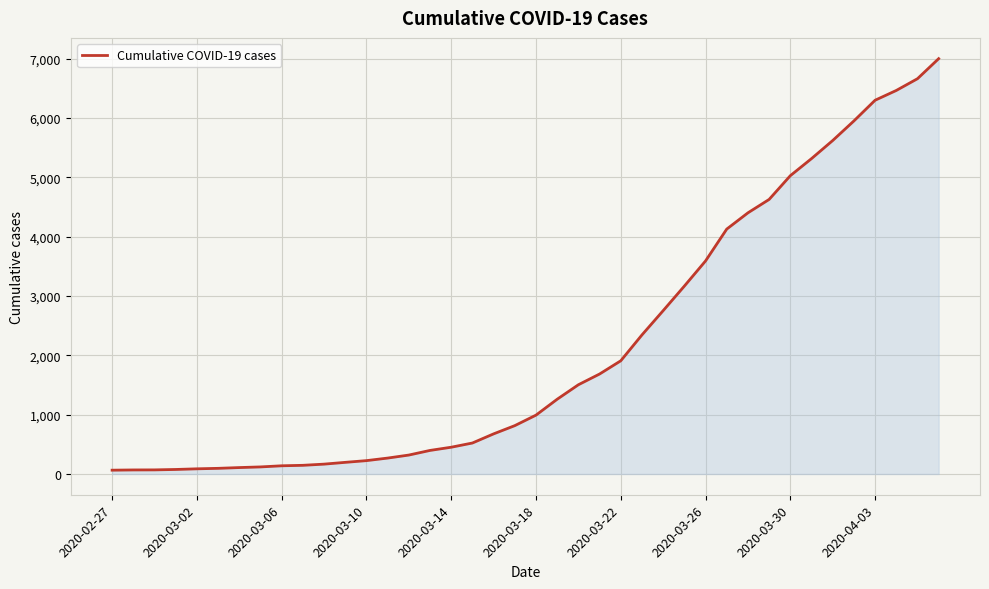

What is the maximum value shown in the chart?

7001